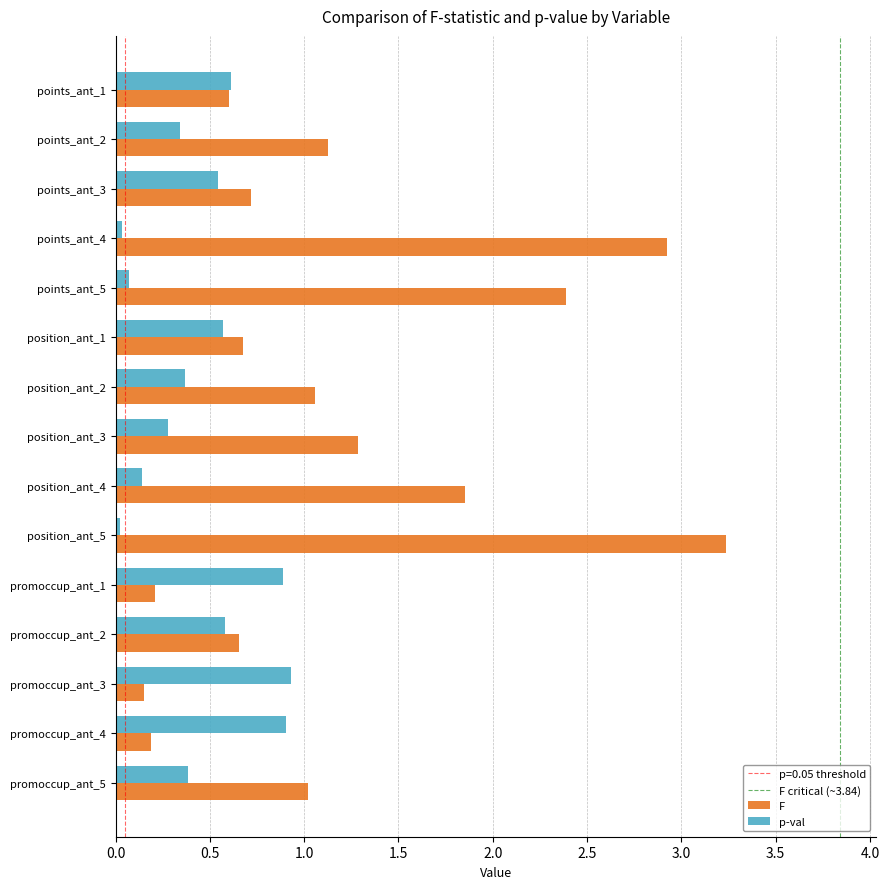

What is the average value of the F series?

1.2